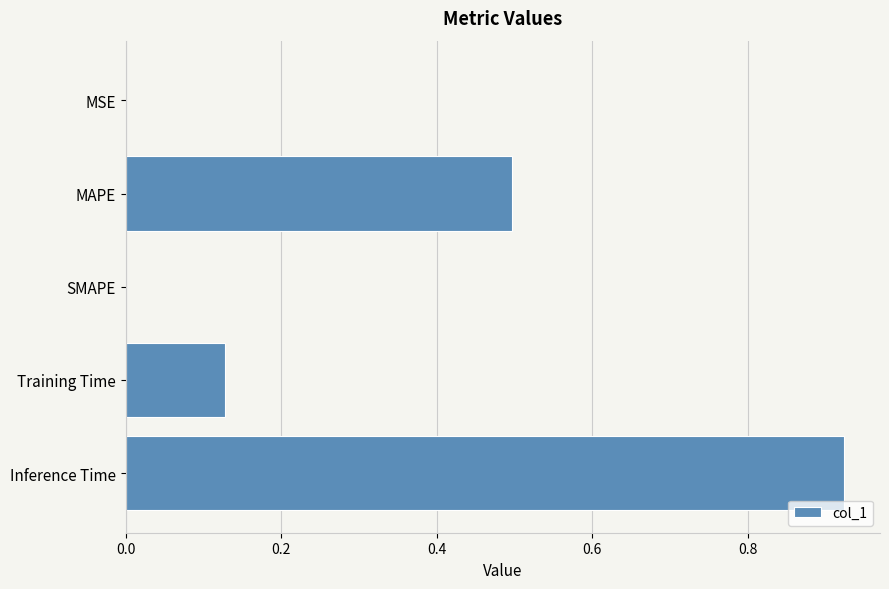

What is the sum of all values?

1.5